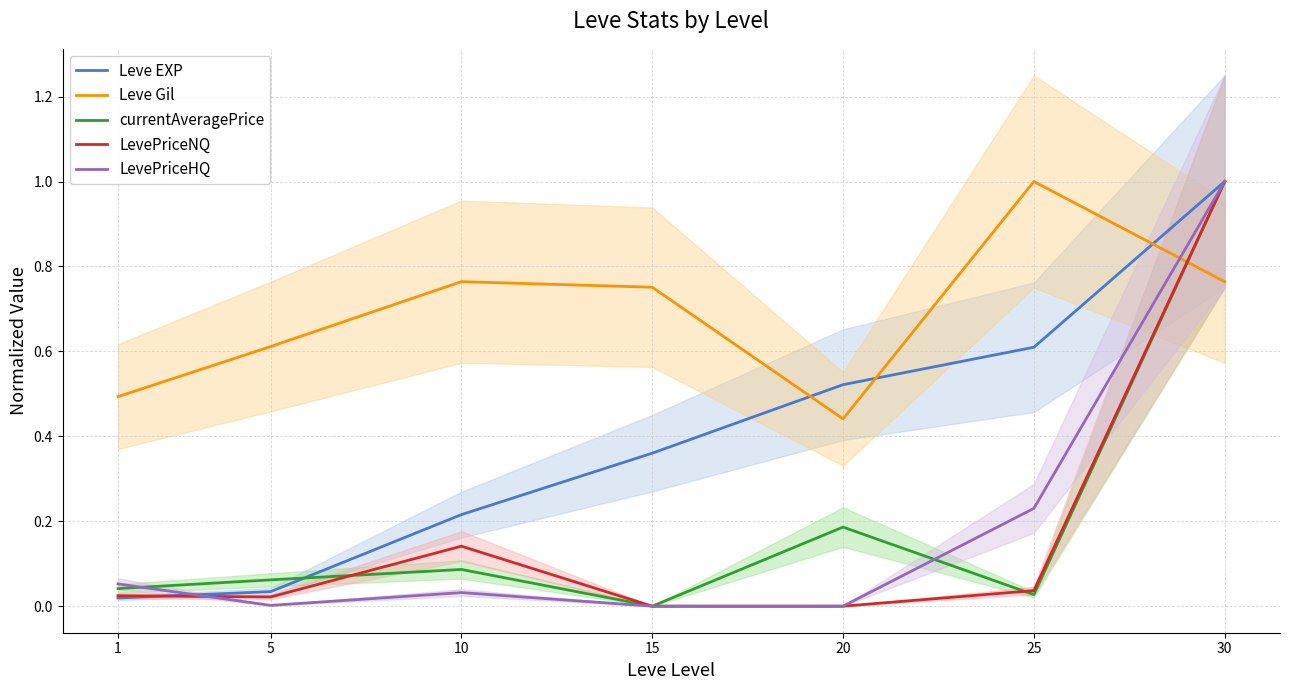

Reading left to right, what are all the values shown in this chart?

Leve EXP: 0.0	0.0	0.2	0.4	0.5	0.6	1.0
Leve Gil: 0.5	0.6	0.8	0.8	0.4	1.0	0.8
currentAveragePrice: 0.0	0.1	0.1	0.0	0.2	0.0	1.0
LevePriceNQ: 0.0	0.0	0.1	0.0	0.0	0.0	1.0
LevePriceHQ: 0.1	0.0	0.0	0.0	0.0	0.2	1.0